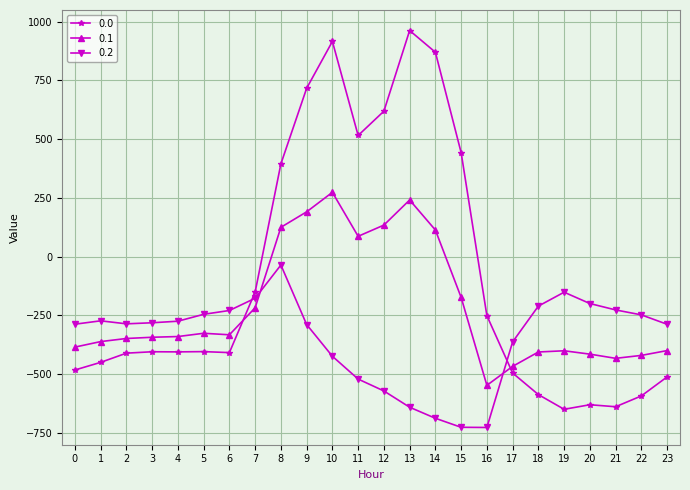

Rank the series at 10 from lowest to highest value.

0.2, 0.1, 0.0